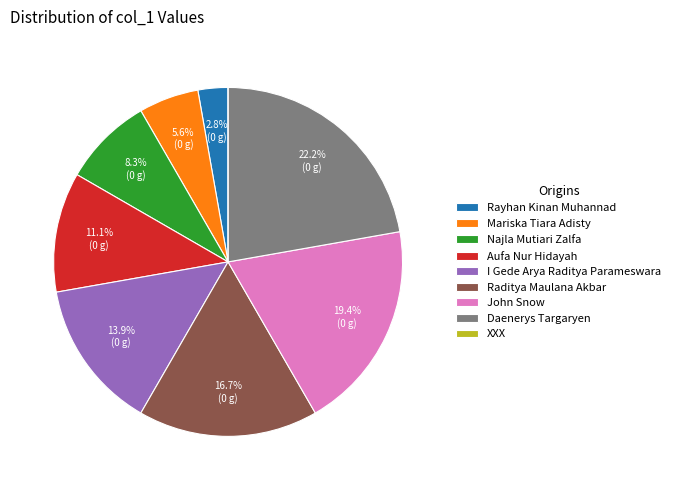

How much of the chart is everything except Najla Mutiari Zalfa?

91.7%